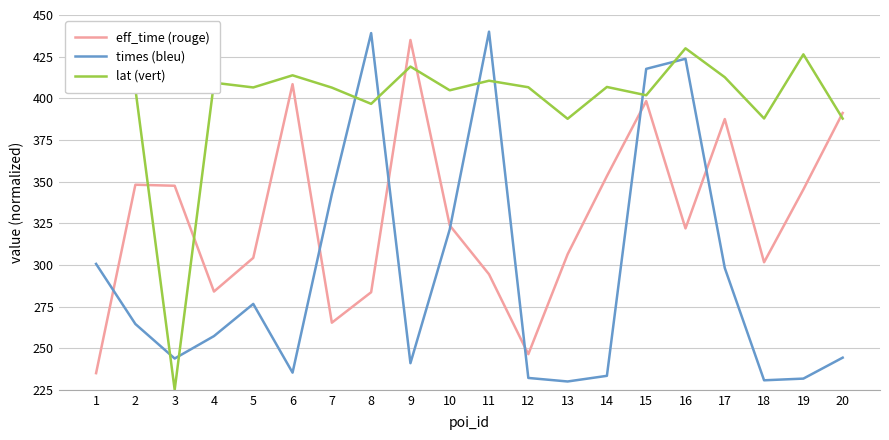

Is this an area chart (filled region under the line)?

No